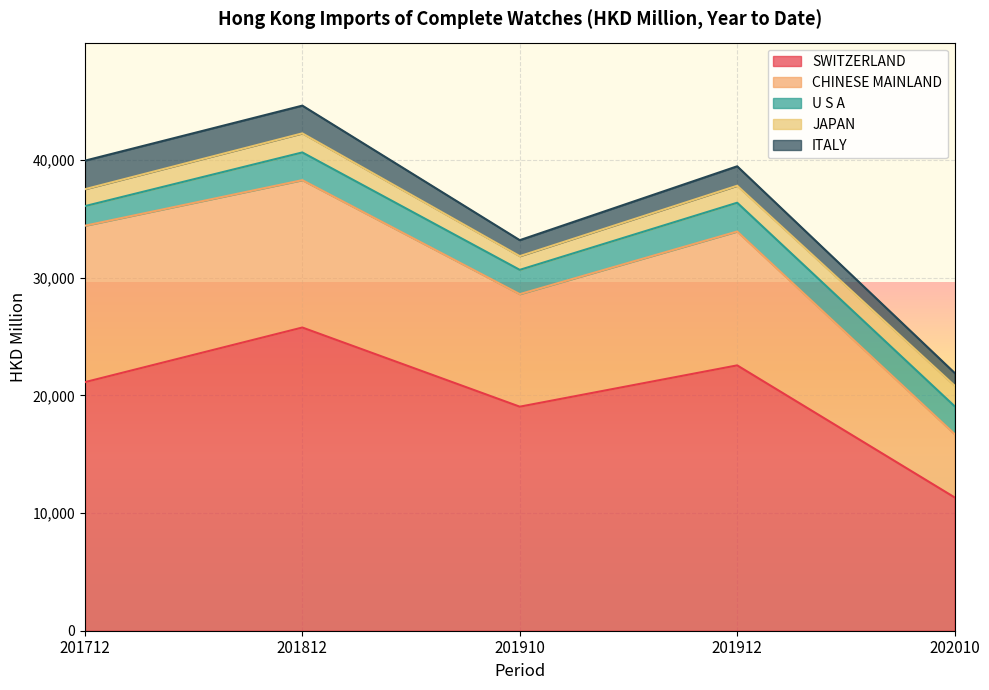

Where does the CHINESE MAINLAND series first go above 11381?

201712